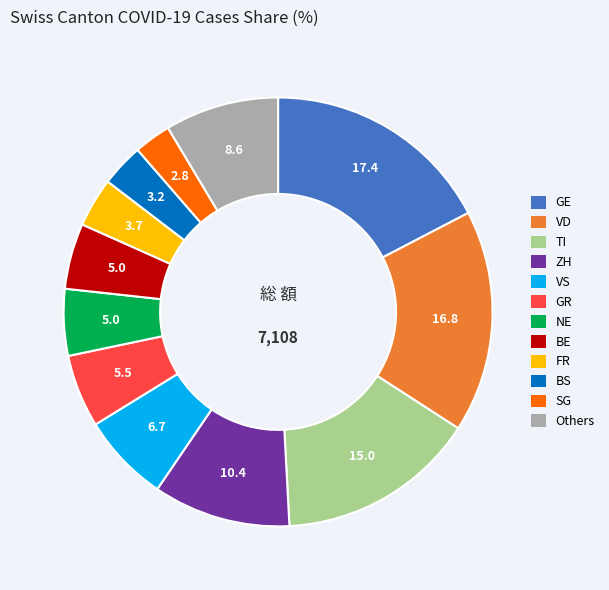

Is there any slice that represents more than half of the pie?

No